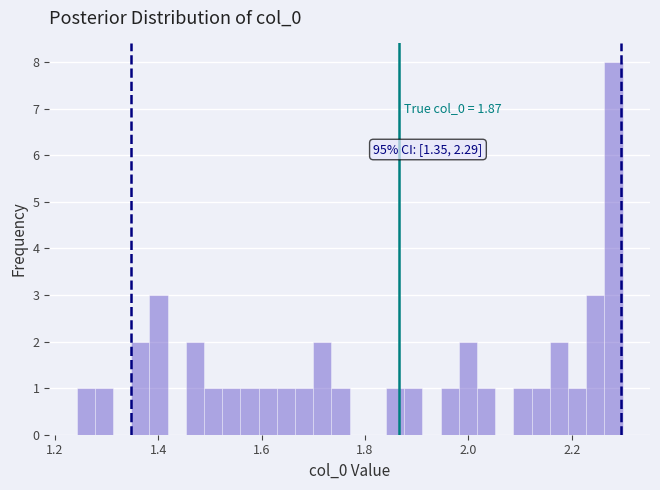

Around what value on the x-axis is the tallest bar? Give the approximate position of its centre, as read against the axis.

2.28